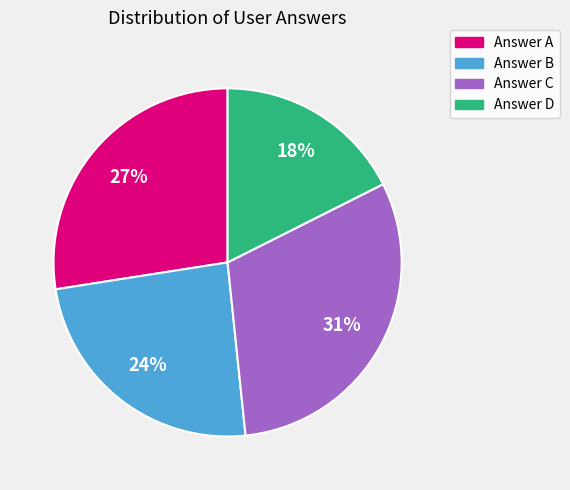

Which slice is the smallest?

Answer D